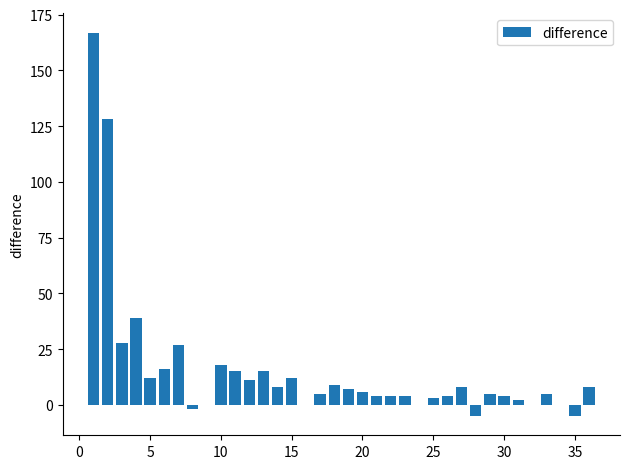

What is the average value?

16